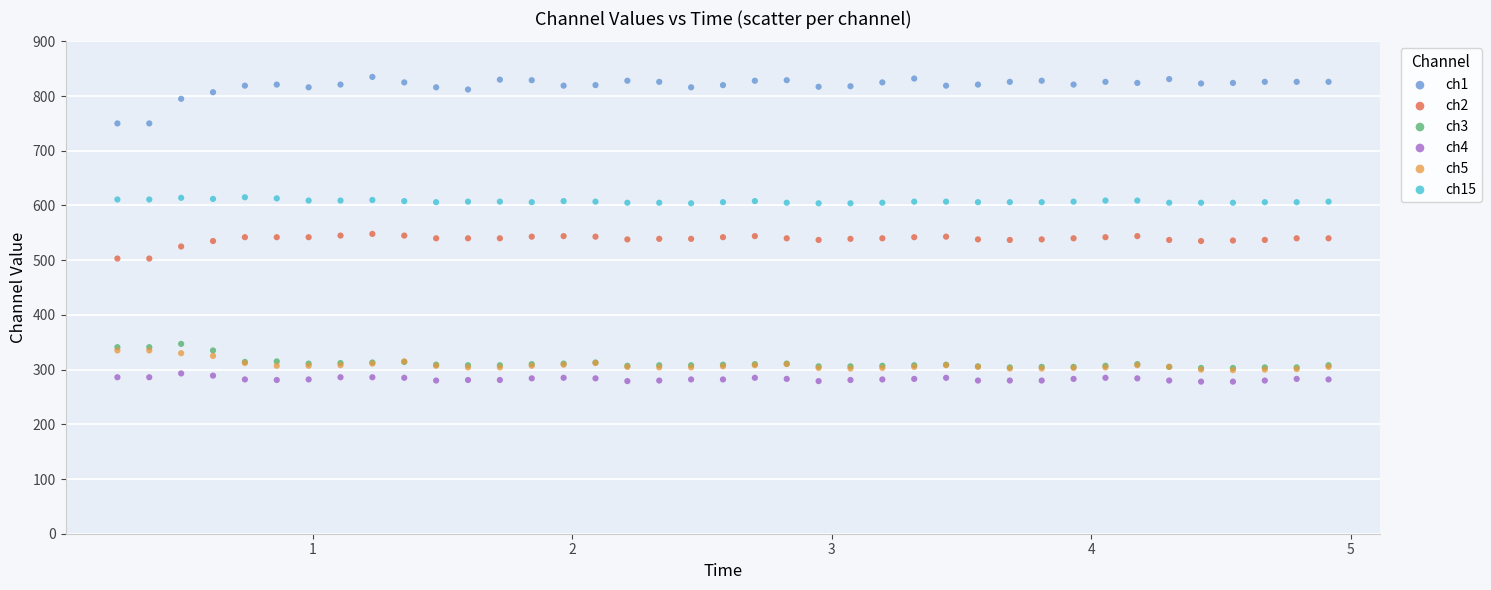

What are all the series names shown in the legend?

ch1, ch2, ch3, ch4, ch5, ch15